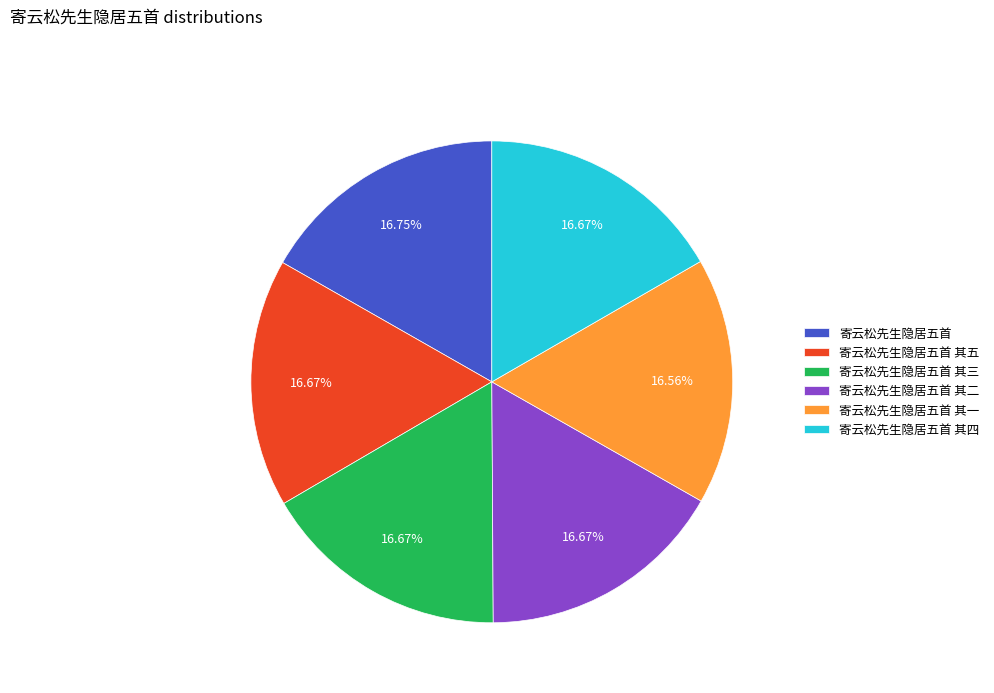

To the nearest percent, what percentage of the pie is 寄云松先生隐居五首 其一?

17%